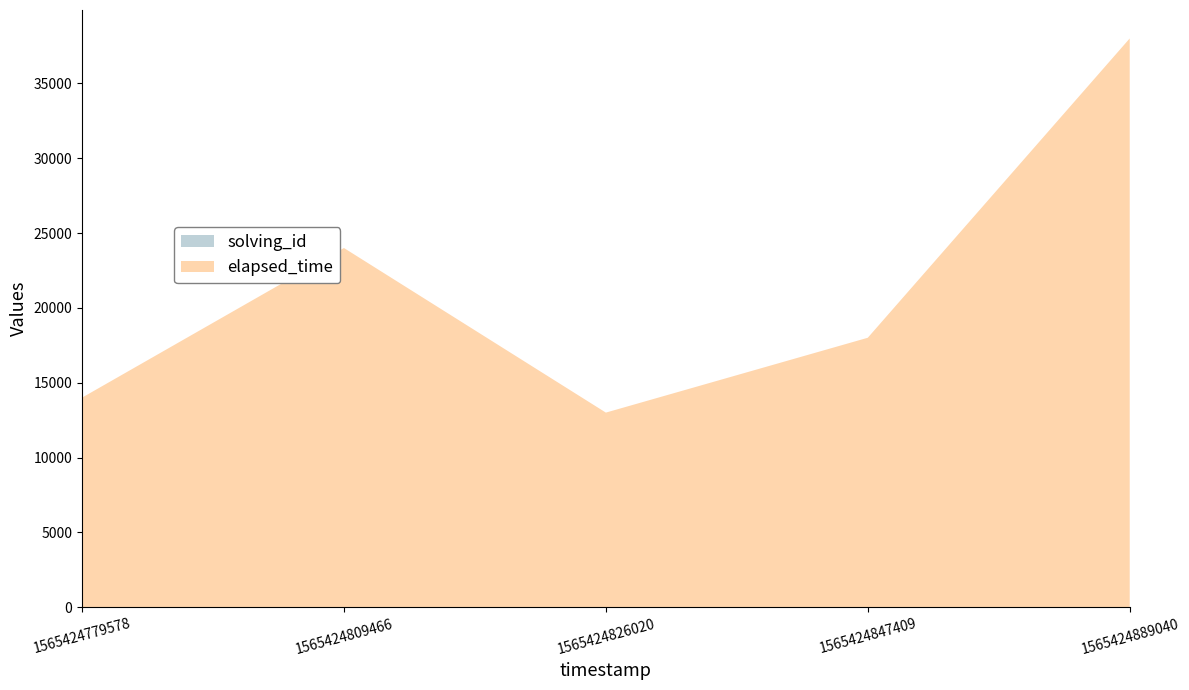

Reading right to left, extract all data points from this chart.

solving_id: 5	4	3	2	1
elapsed_time: 38000	18000	13000	24000	14000